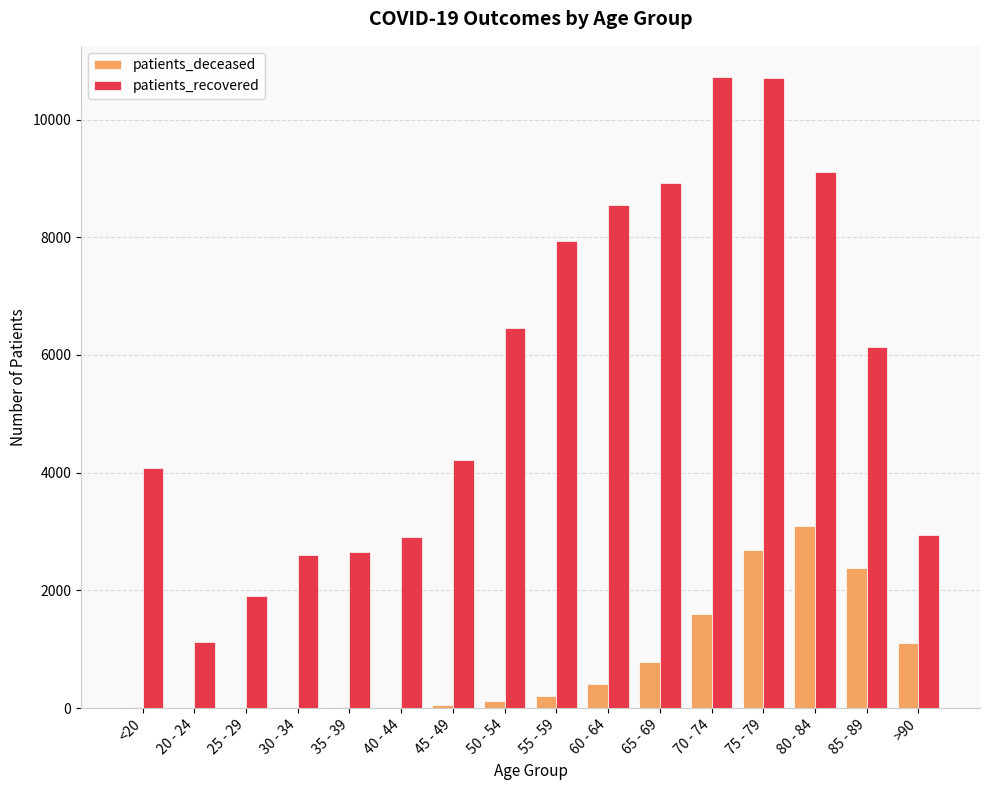

At which label is patients_recovered closest to 5917?

85 - 89